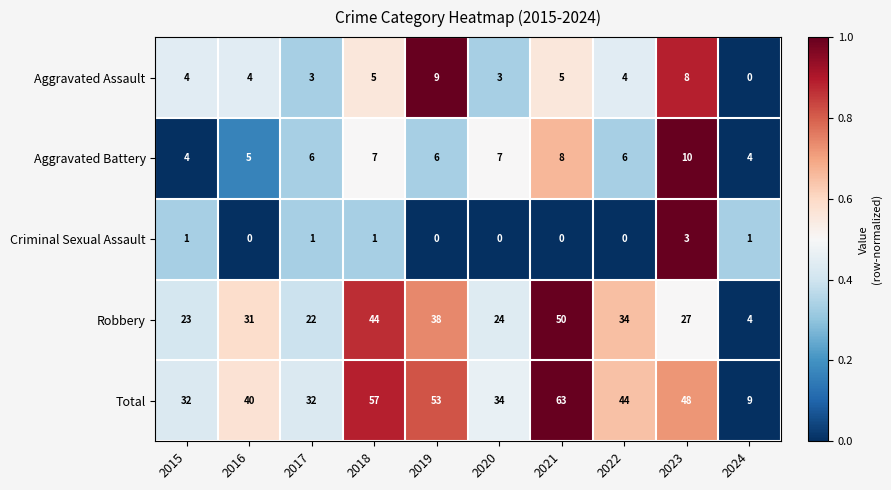

Is it true that Aggravated Battery equals 13 at 2021?

False